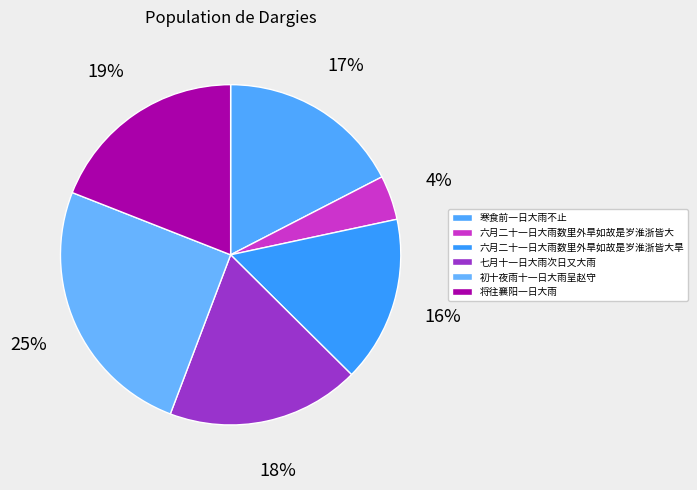

To the nearest percent, what percentage of the pie is 寒食前一日大雨不止?

17%